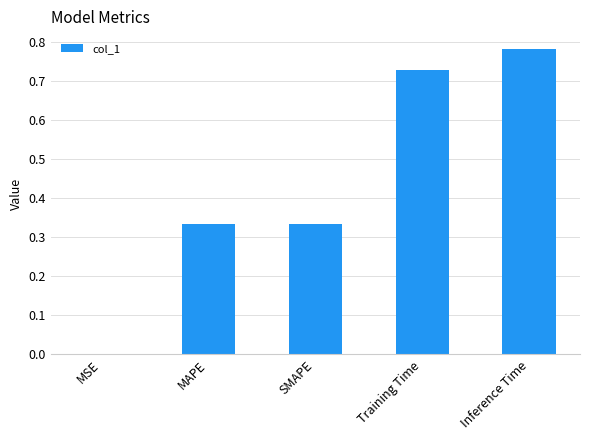

What is the sum of all values?

2.2